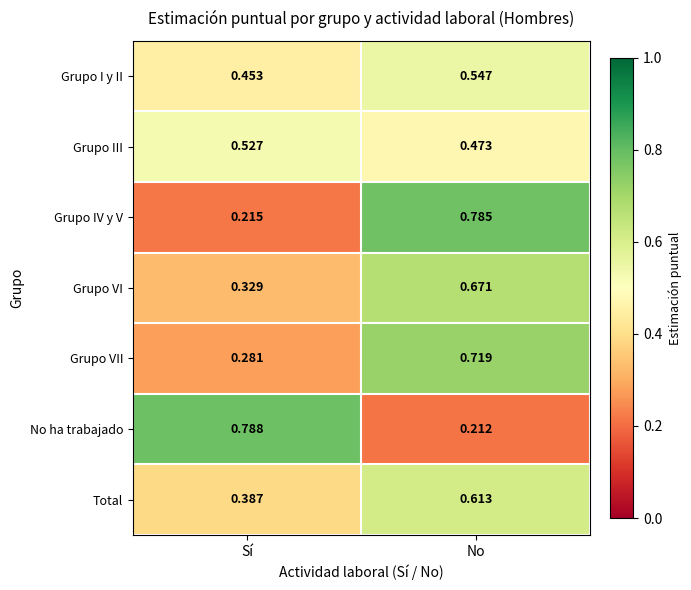

Where is Grupo VI nearest to the value 0?

Sí